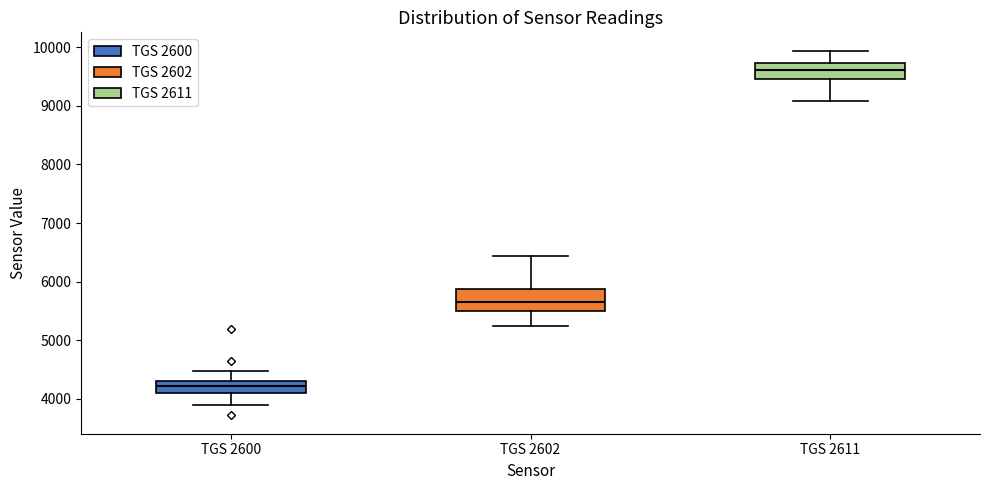

Reading left to right, transcribe this box plot: for each box, give where its median line is, the range the box spans, and where its two whiskers end, as read against the y-axis. The values are not printed on the chart, so give them approximately, as read against the axis.

TGS 2600: median 4200, box 4100 to 4300, whiskers 3900 to 4500
TGS 2602: median 5700, box 5500 to 5900, whiskers 5200 to 6400
TGS 2611: median 9600, box 9500 to 9700, whiskers 9100 to 9900